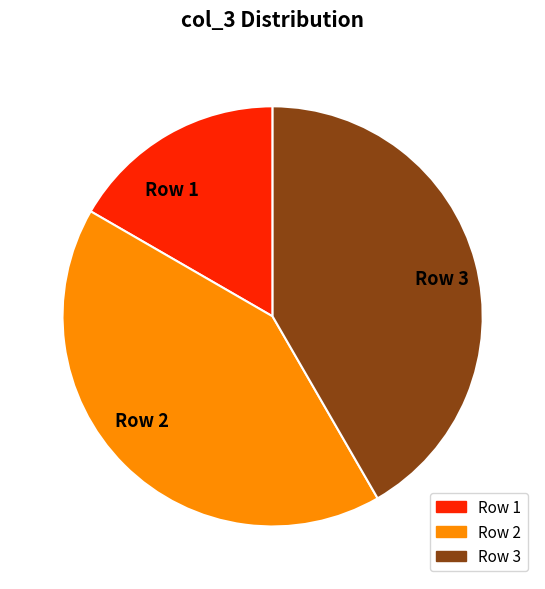

Does any single category account for the majority?

No